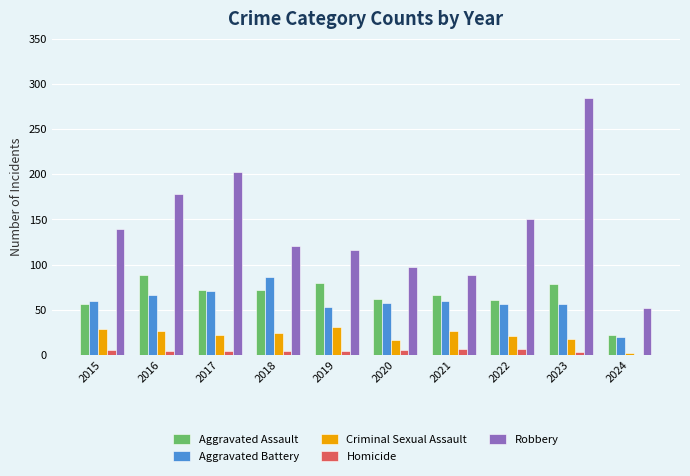

Is the value of Robbery at 2018 greater than the value of Criminal Sexual Assault at 2015?

Yes